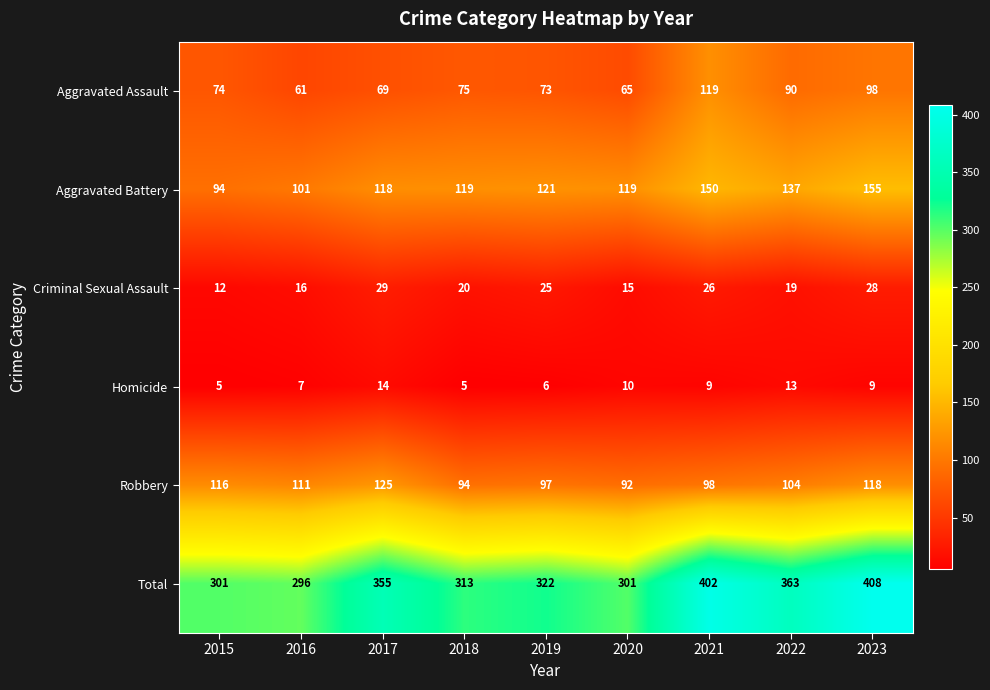

What is the minimum value shown in the chart?

5